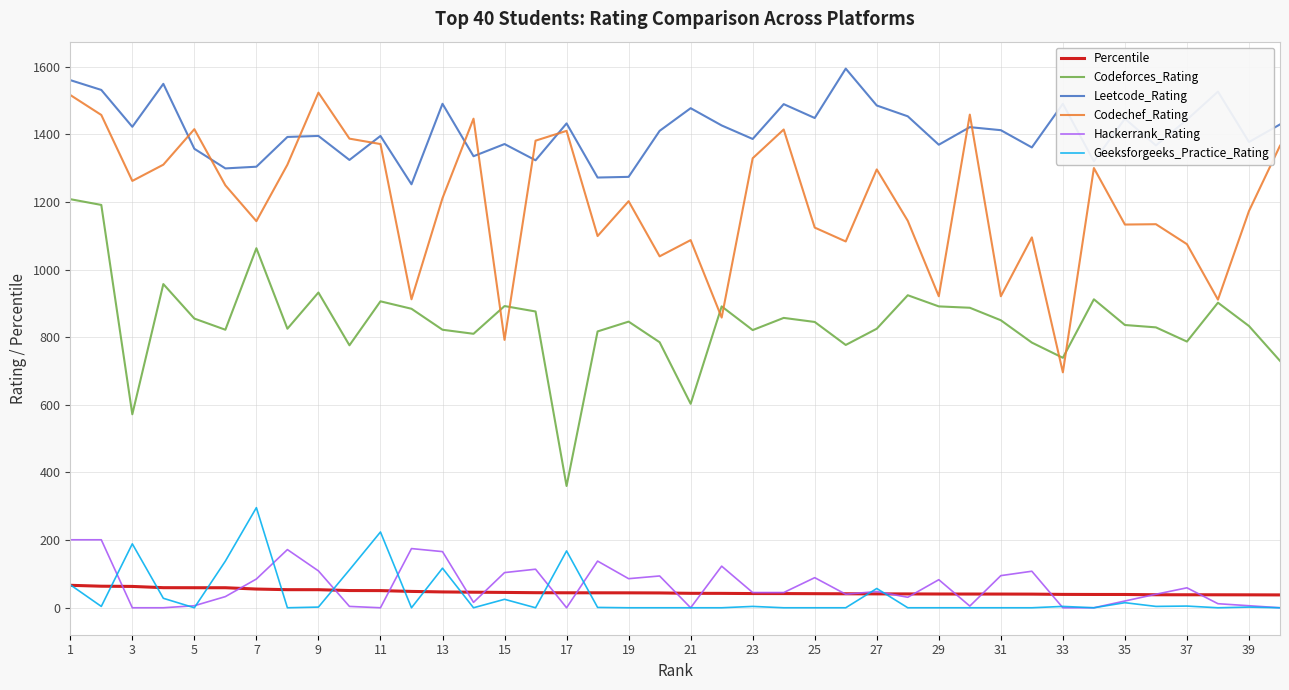

What is the average value of the Leetcode_Rating series?

1410.2